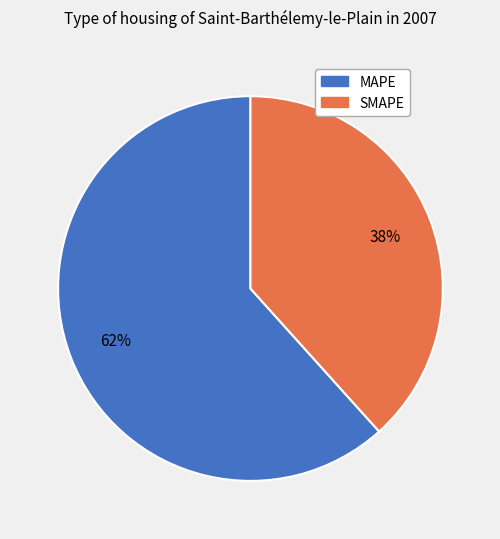

How many segments does this pie chart have?

2